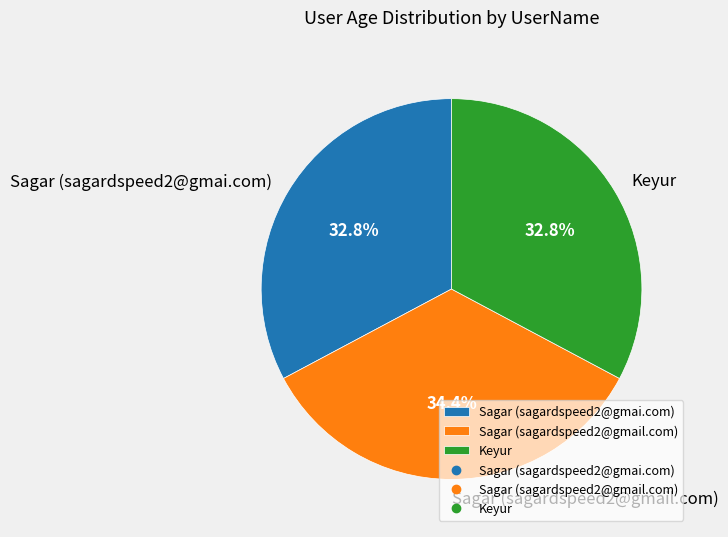

Does Sagar (sagardspeed2@gmail.com) represent more than half of the total?

No